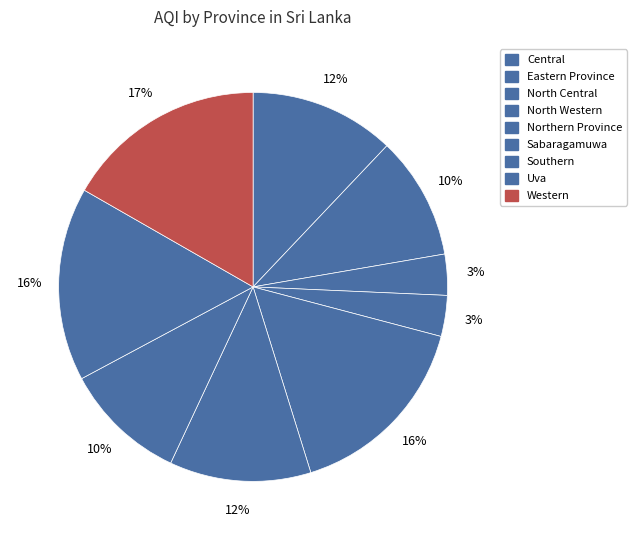

Which slice is the largest?

Western